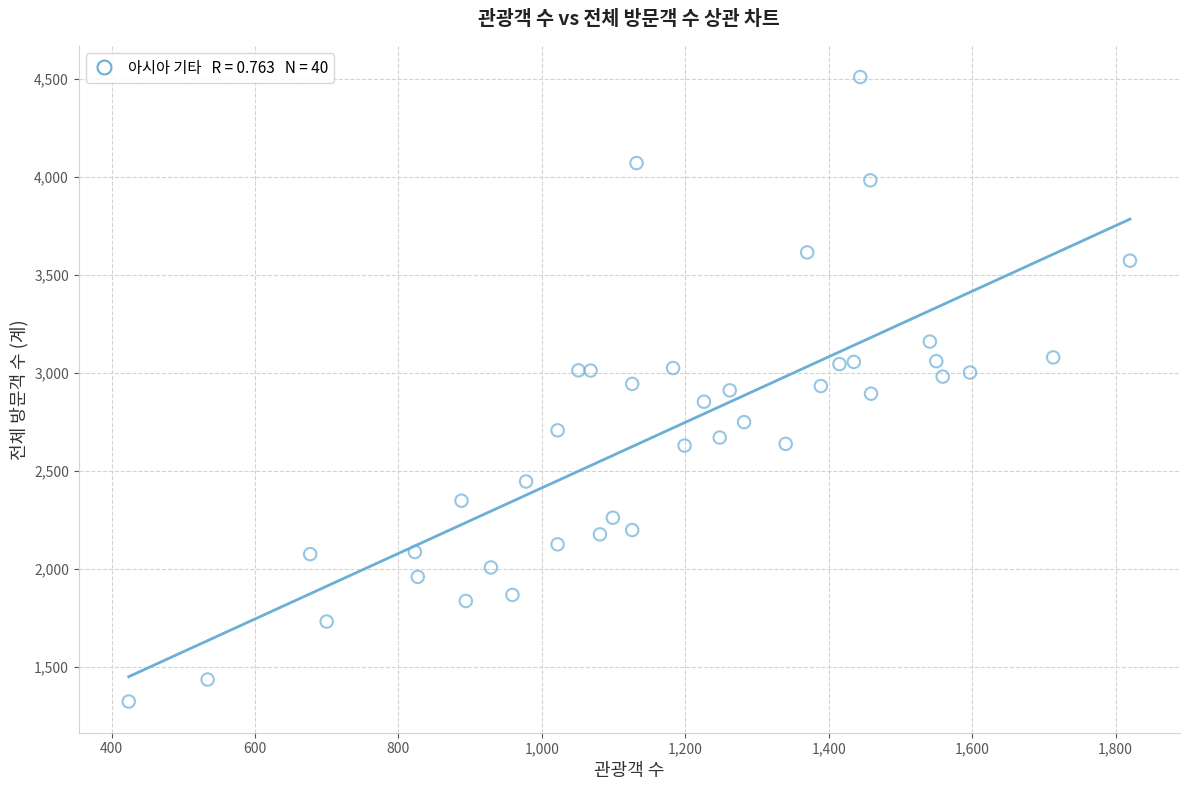

What is the range of Y values (max minus min)?

3187